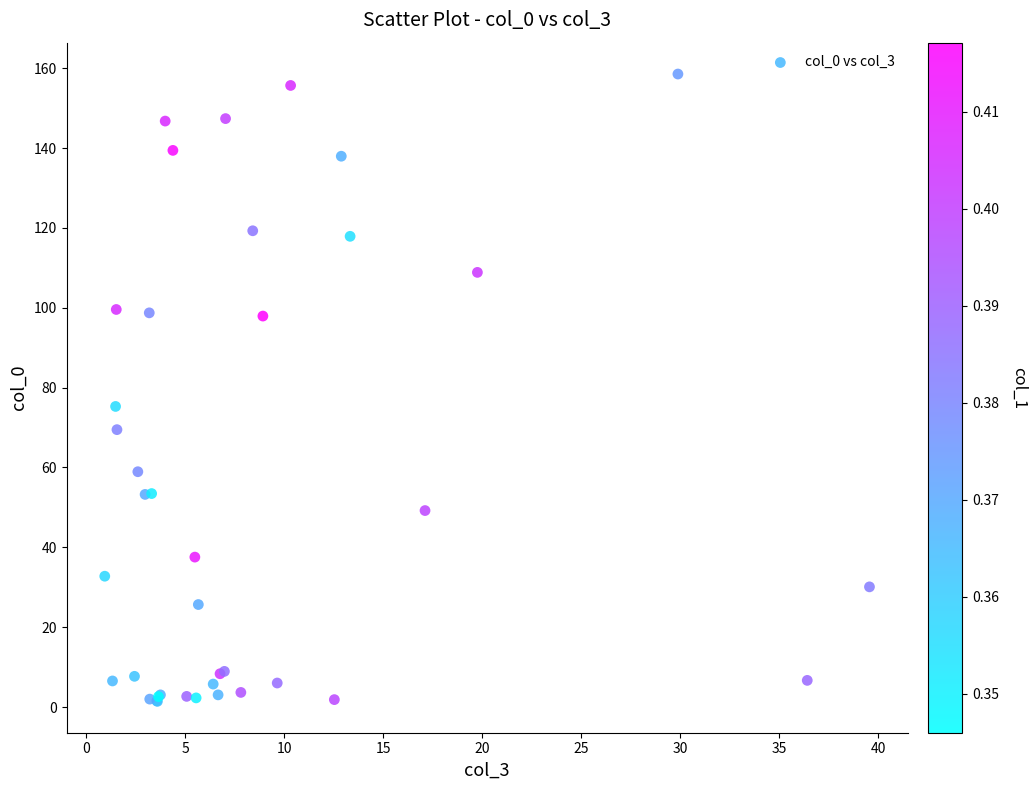

What Y value in the scatter plot is closest to 79?

75.3